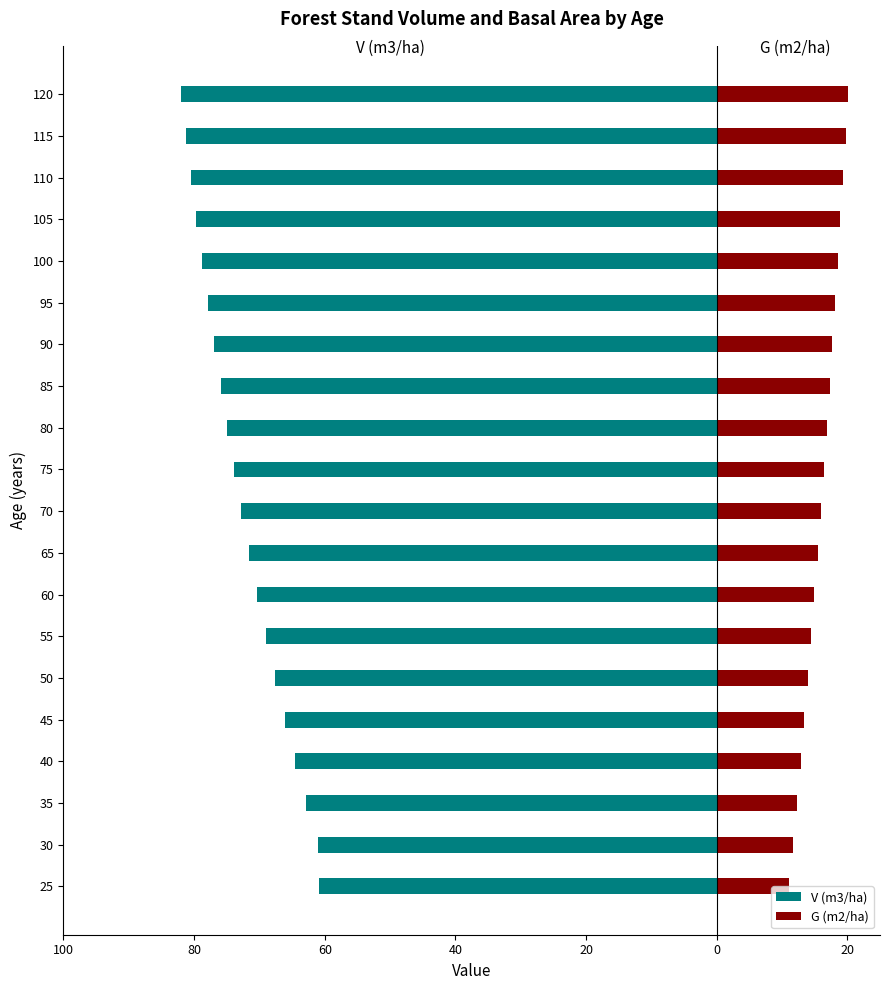

At how many categories does at least one series exceed -37?

20